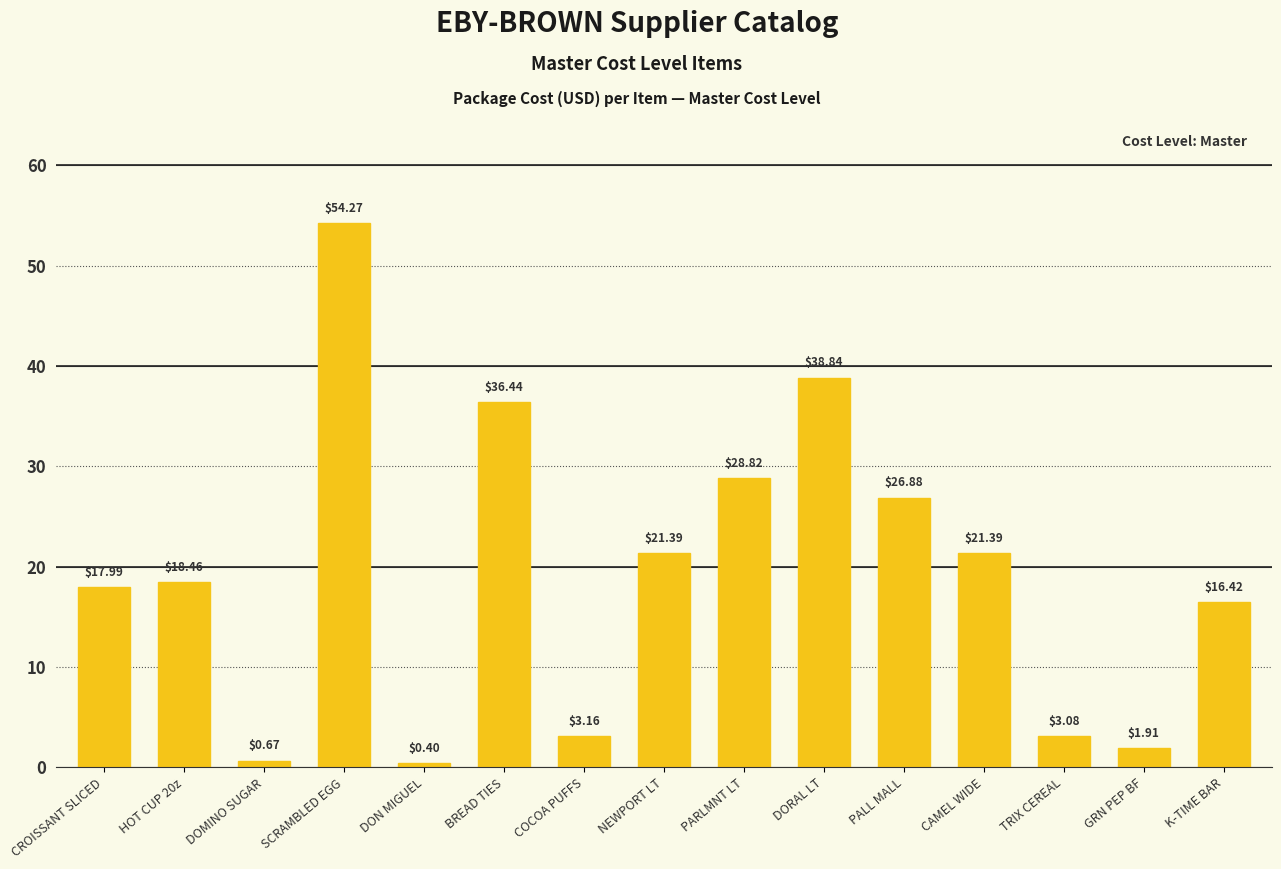

What is the maximum value shown in the chart?

54.3